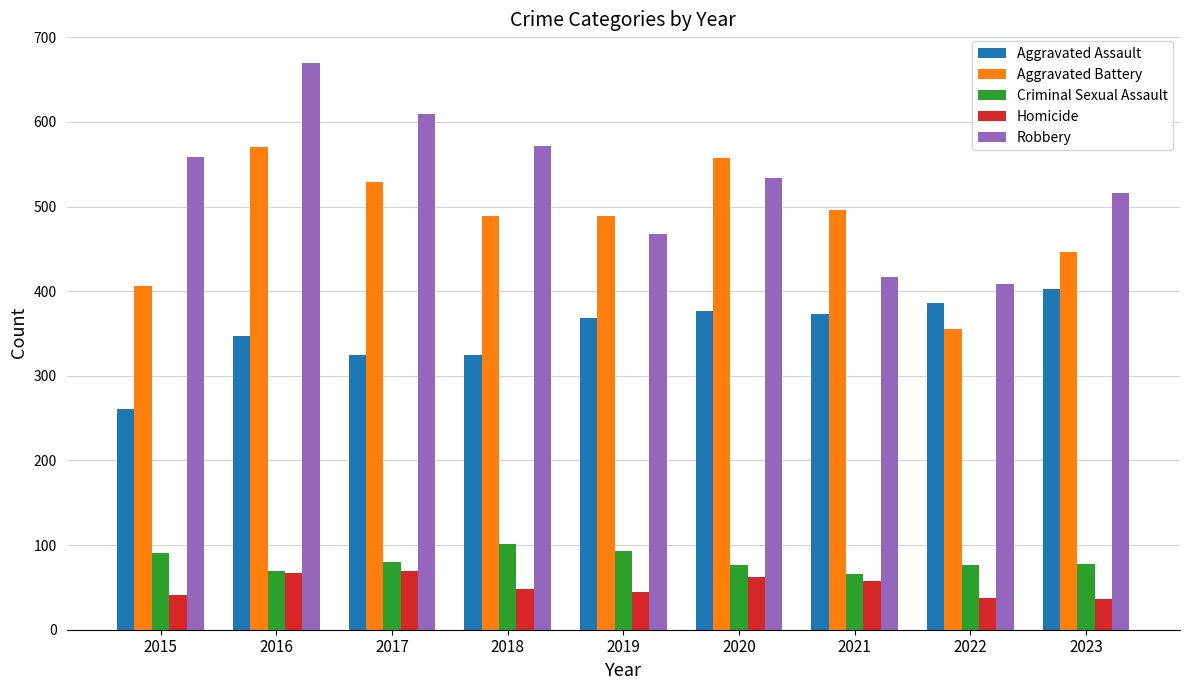

What is the average value of the Homicide series?

51